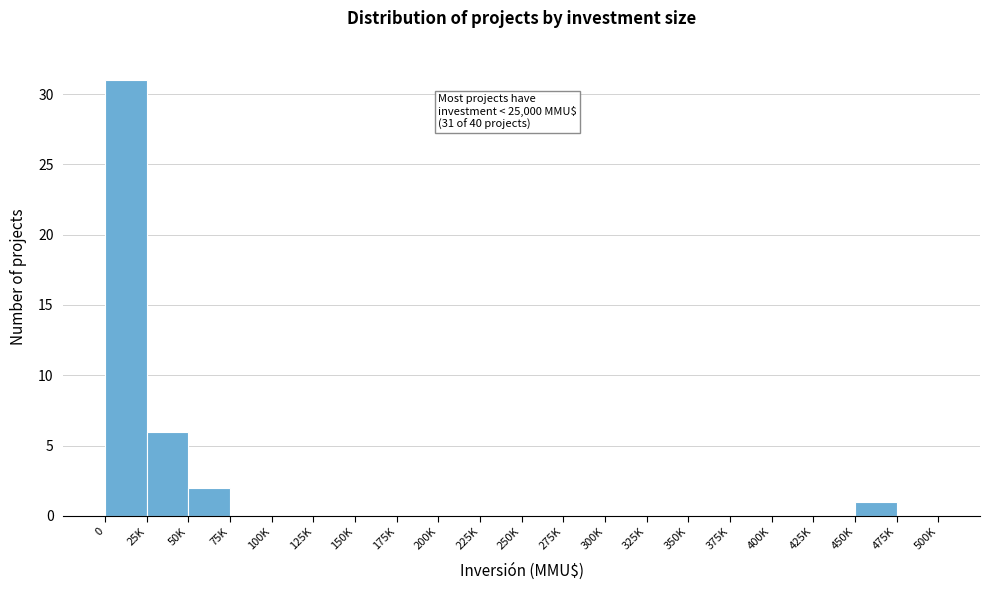

Reading right to left, what are all the values shown in this chart?

475K=0	450K=1	425K=0	400K=0	375K=0	350K=0	325K=0	300K=0	275K=0	250K=0	225K=0	200K=0	175K=0	150K=0	125K=0	100K=0	75K=0	50K=2	25K=6	0=31